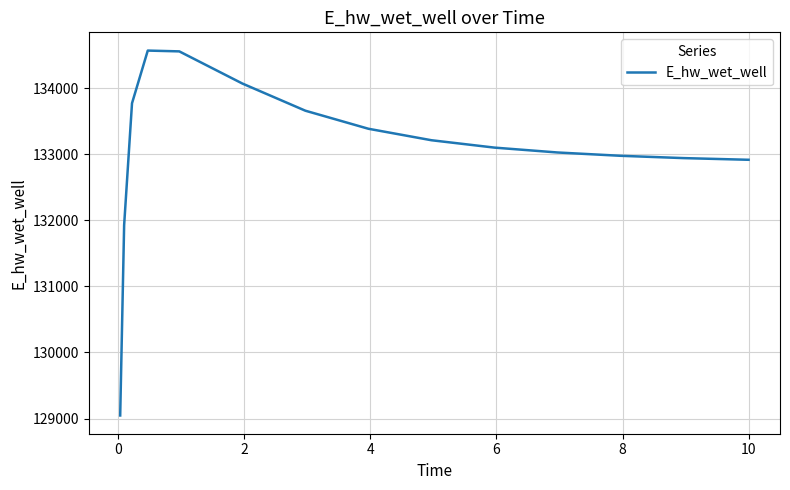

True or false: the data has more than 2 interior local peaks.

False